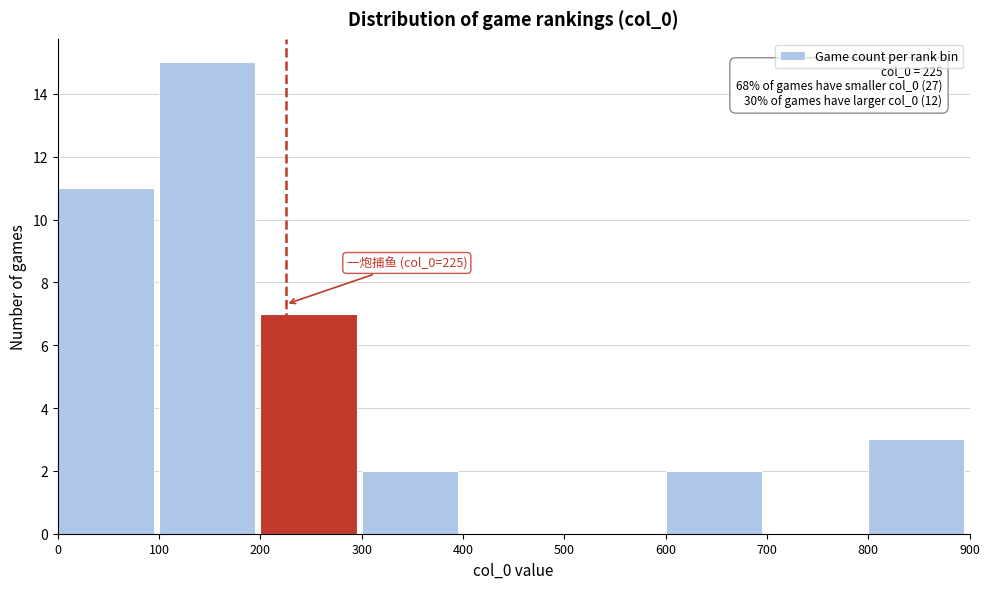

Over which range of the x-axis is the bar tallest?

100 to 200